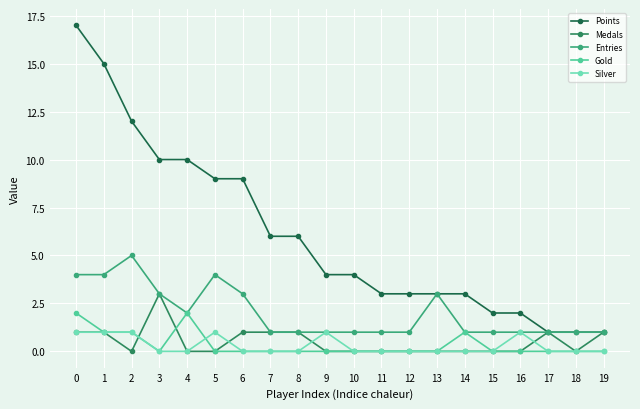

Count the number of data series in this chart.

5